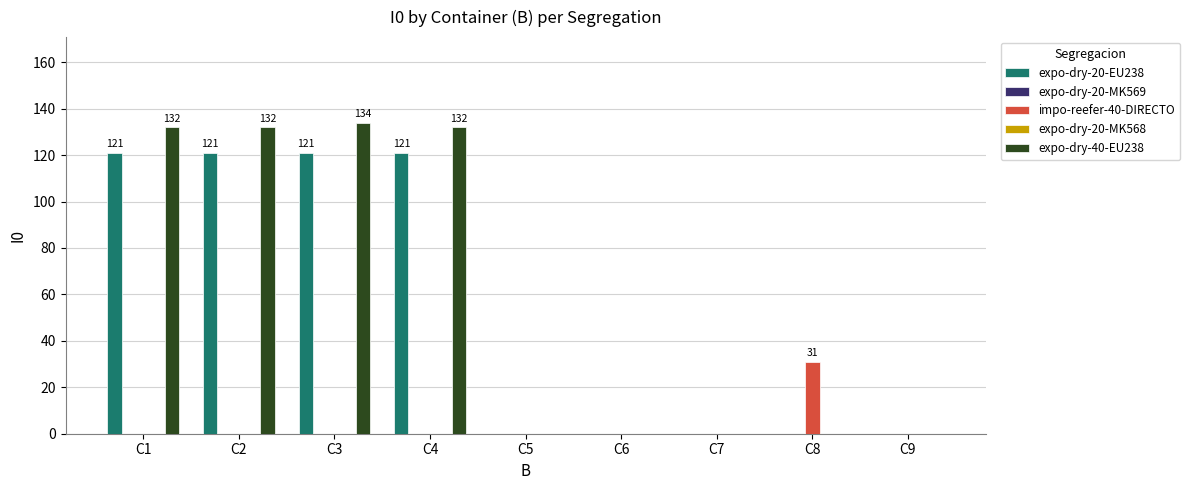

Reading right to left, list all the values displayed in this chart.

expo-dry-20-EU238: C9=0	C8=0	C7=0	C6=0	C5=0	C4=121	C3=121	C2=121	C1=121
expo-dry-20-MK569: C9=0	C8=0	C7=0	C6=0	C5=0	C4=0	C3=0	C2=0	C1=0
impo-reefer-40-DIRECTO: C9=0	C8=31	C7=0	C6=0	C5=0	C4=0	C3=0	C2=0	C1=0
expo-dry-20-MK568: C9=0	C8=0	C7=0	C6=0	C5=0	C4=0	C3=0	C2=0	C1=0
expo-dry-40-EU238: C9=0	C8=0	C7=0	C6=0	C5=0	C4=132	C3=134	C2=132	C1=132